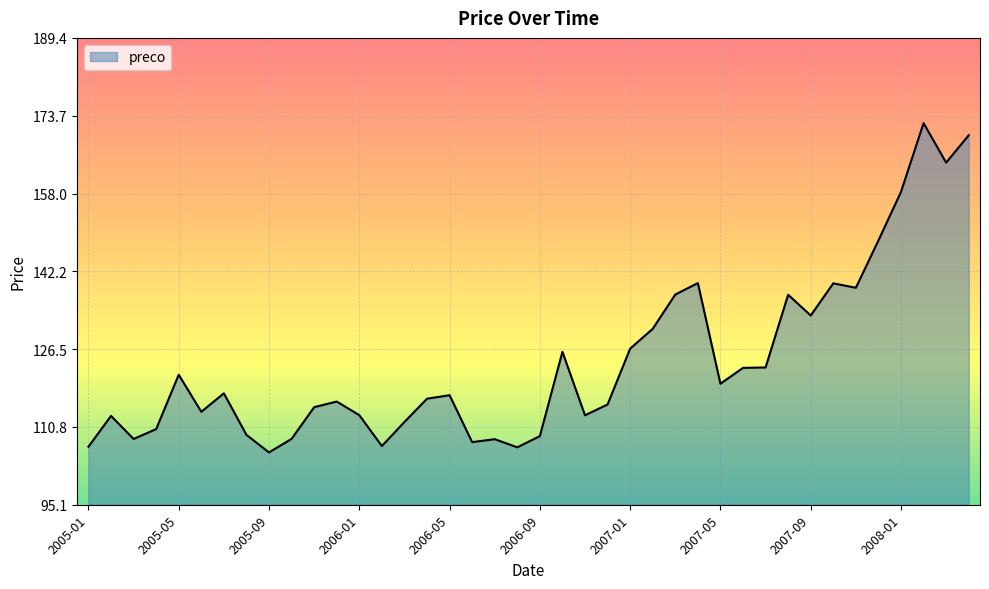

What is the greatest value displayed?

172.2